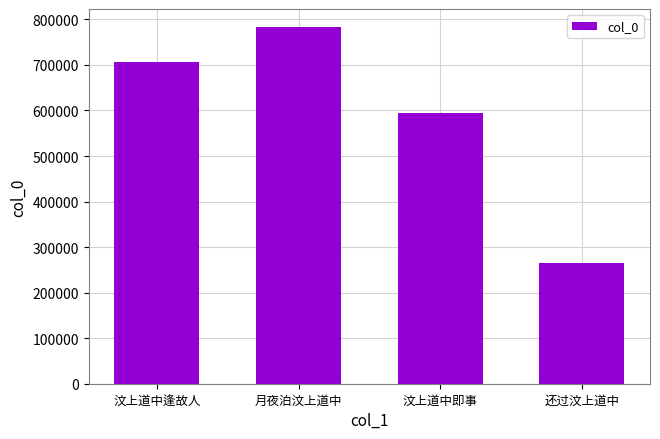

What position from the left is 月夜泊汶上道中?

2